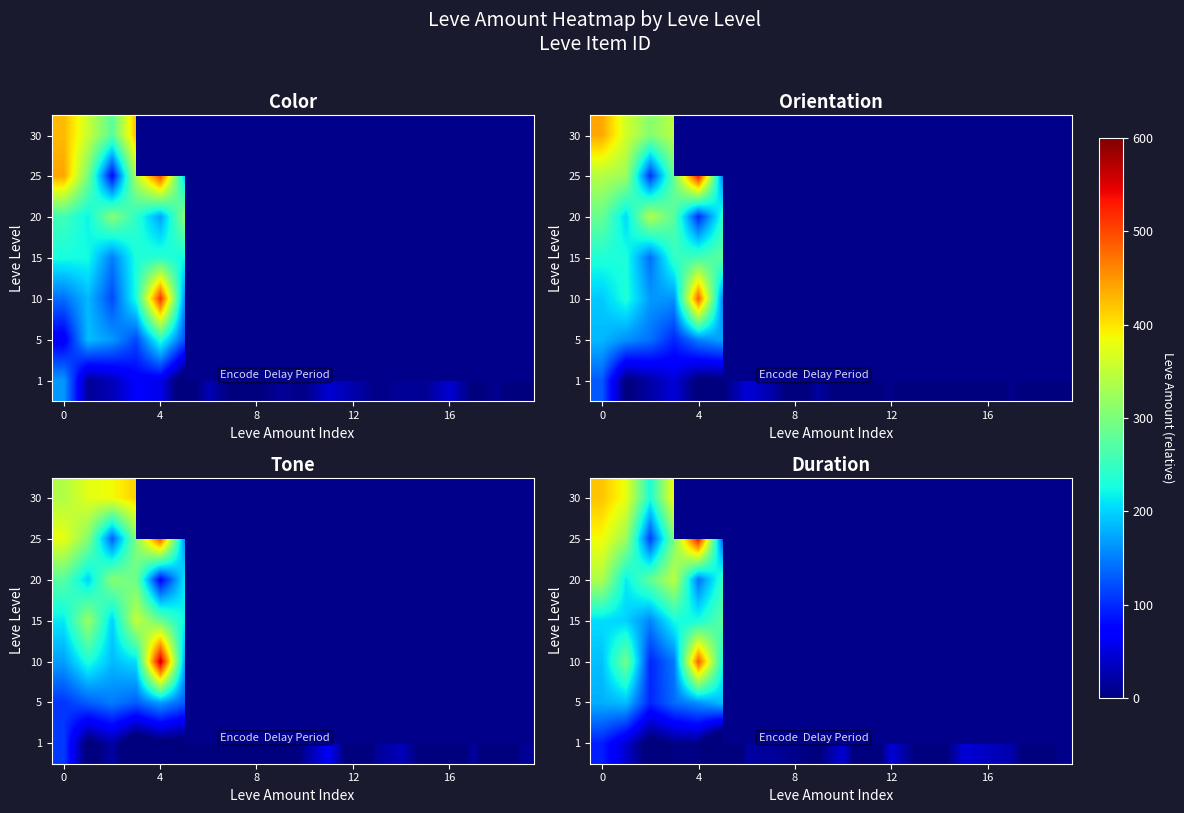

Is the value of row_1 at 19 greater than the value of row_0 at 5?

No